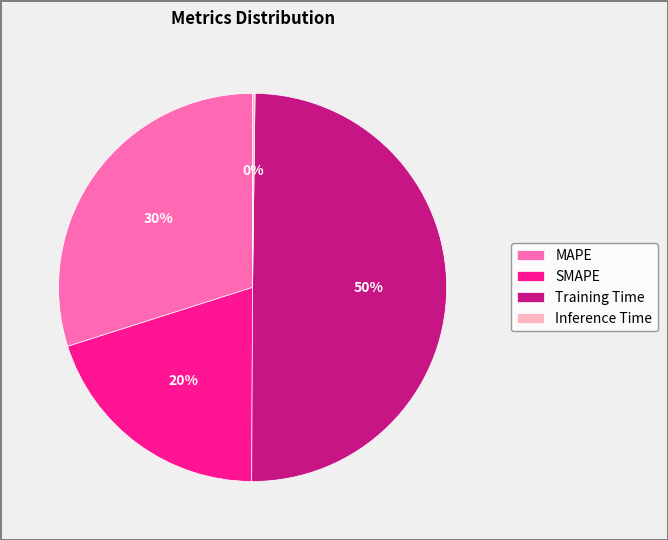

What percentage is the Training Time slice, to the nearest percent?

50%